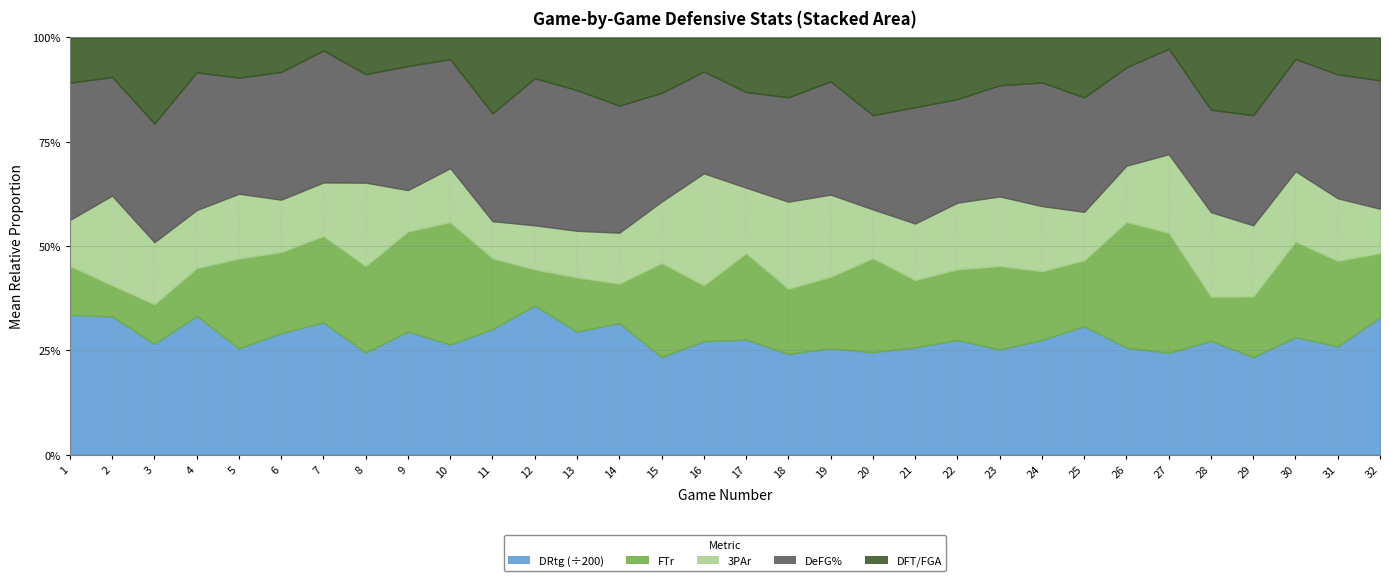

At which category is the sum across all series the highest?

1